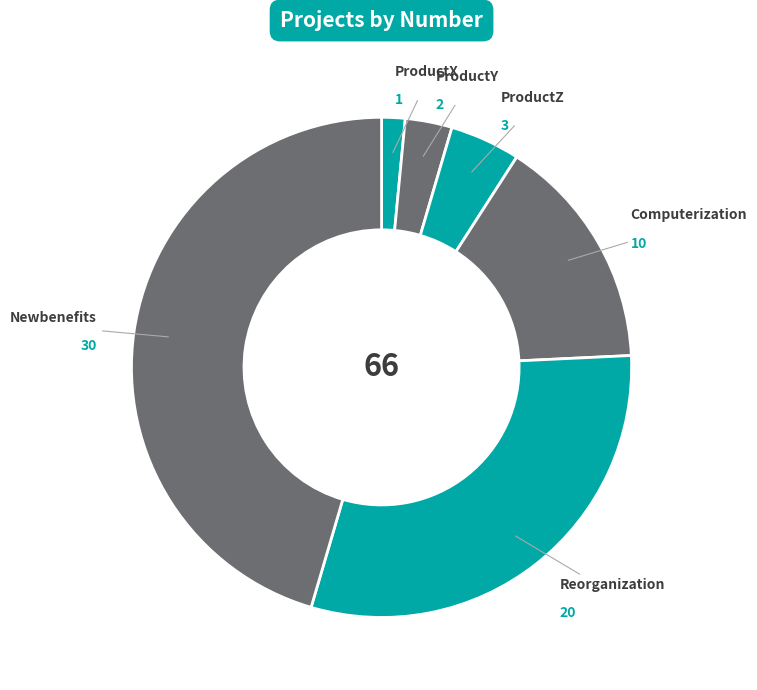

Is it true that ProductX is 2% of the pie?

True